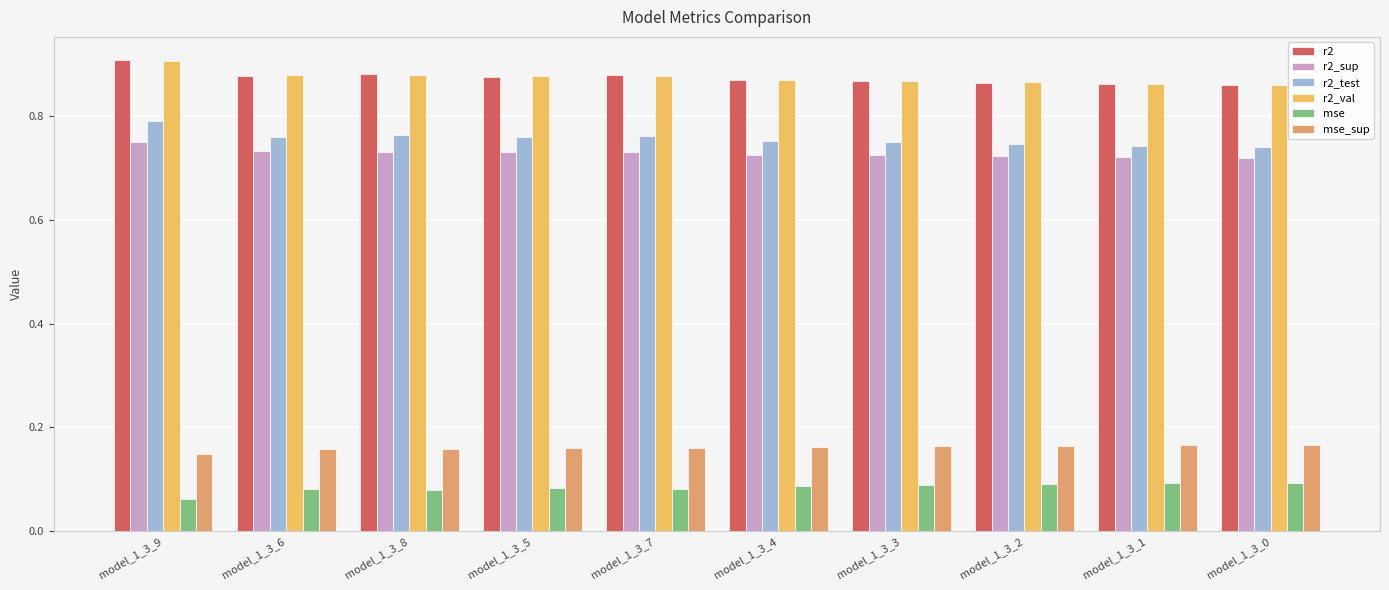

Which has a higher value, model_1_3_7 or model_1_3_8?

model_1_3_8